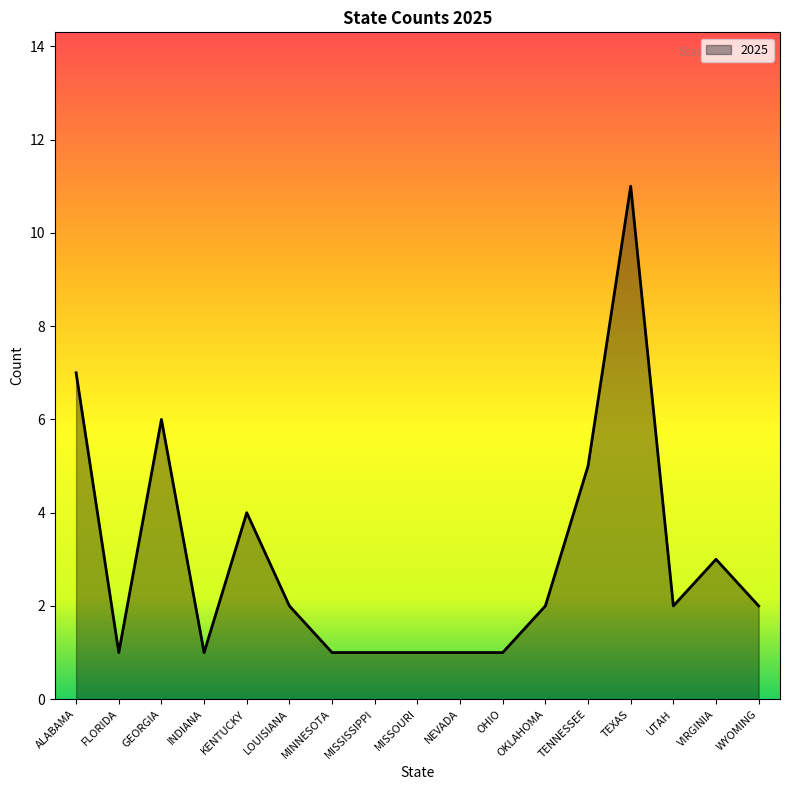

True or false: the data shows 0 at OHIO.

False